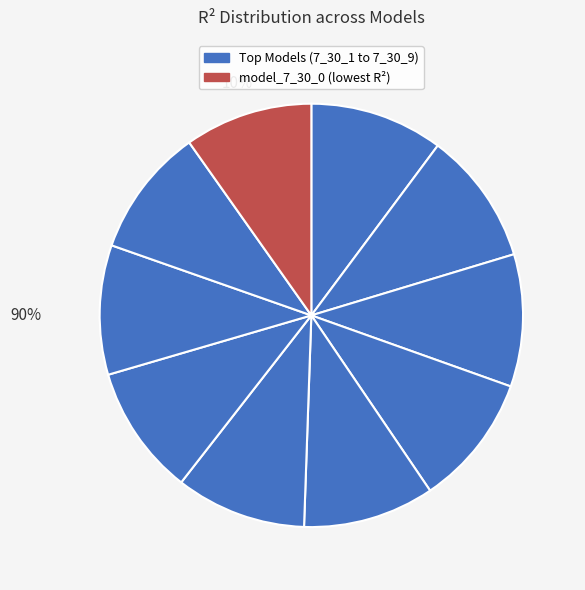

How many segments does this pie chart have?

10